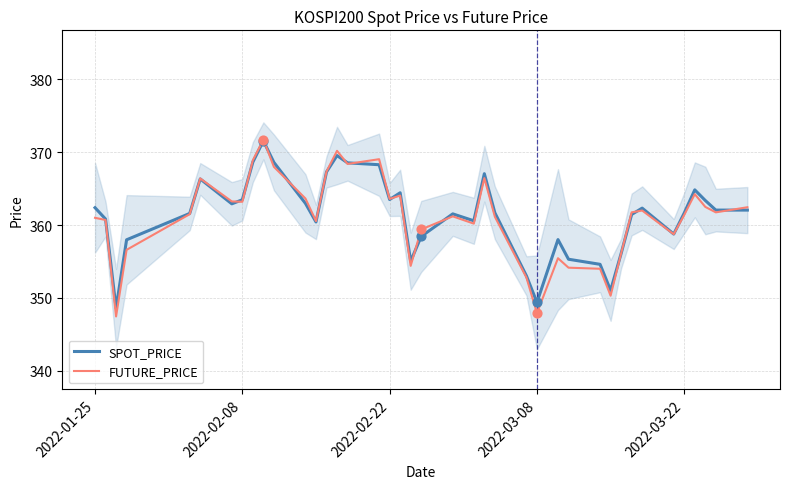

Which series contains the highest Y value?

FUTURE_PRICE